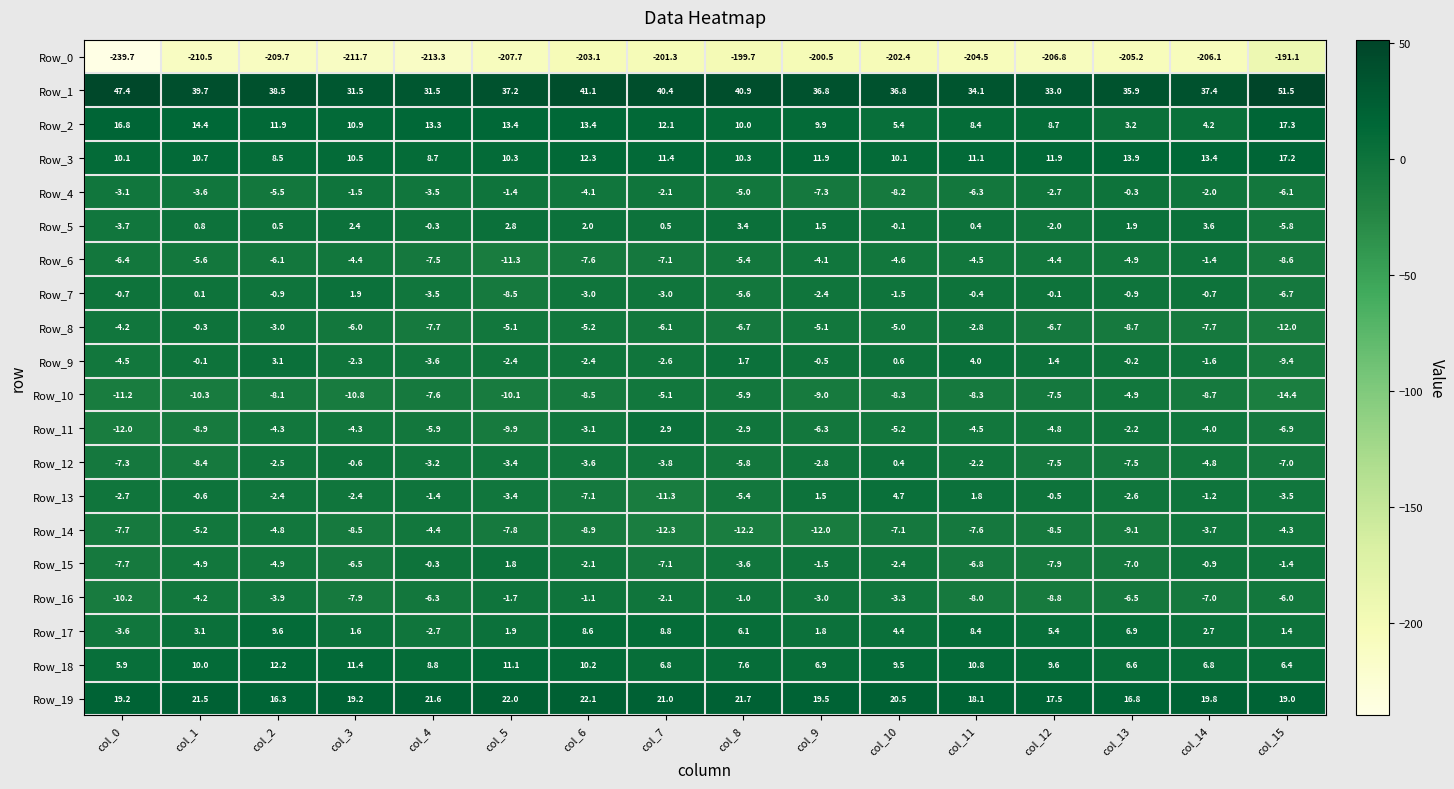

Which series has the largest total across all categories?

Row_1